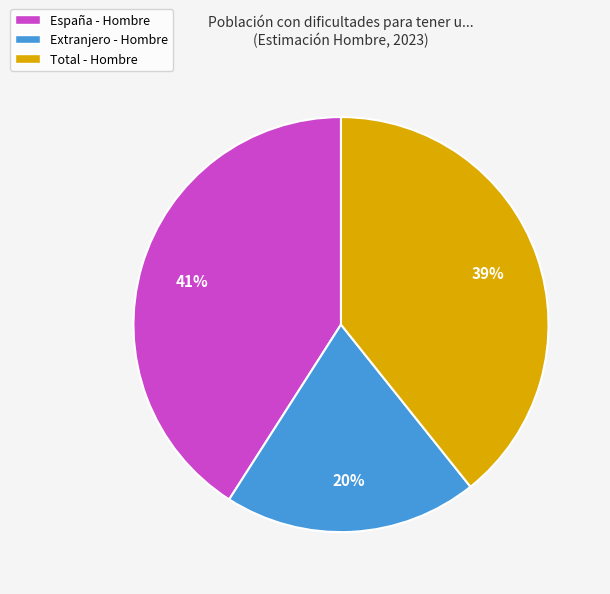

True or false: España - Hombre accounts for 41% of the total.

True